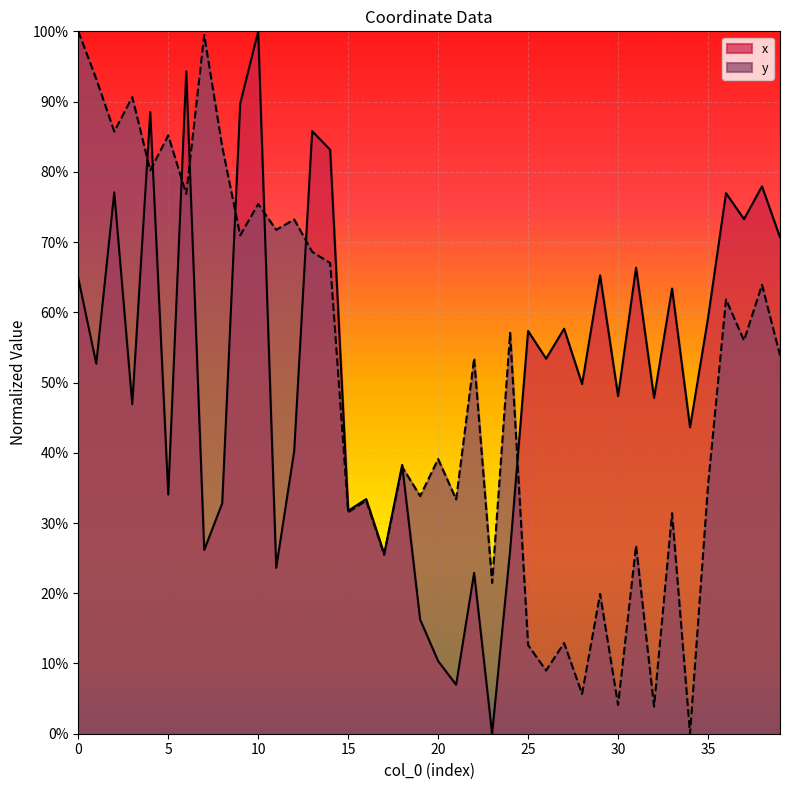

What are all the series names shown in the legend?

x, y